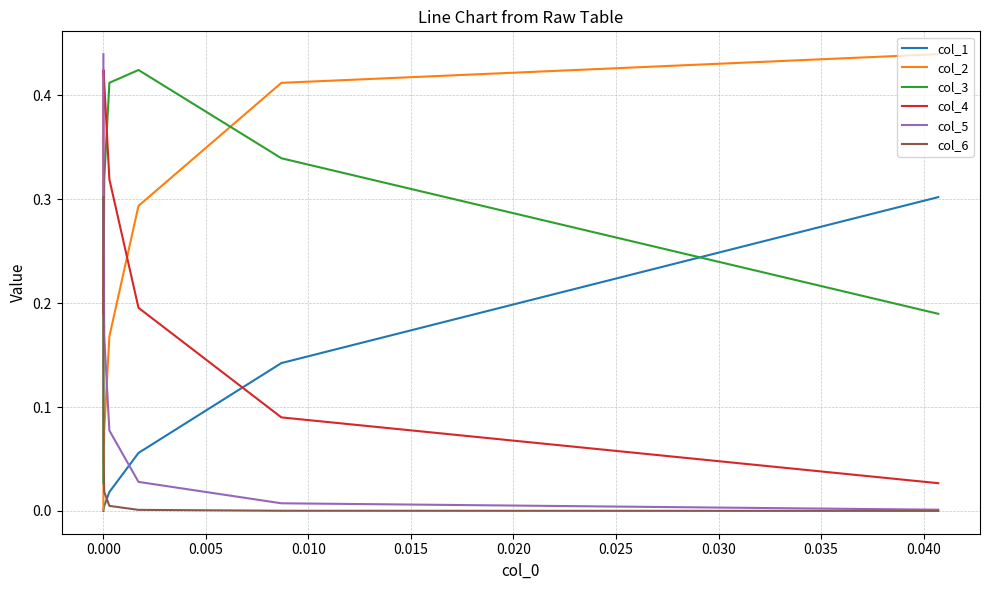

True or false: col_1 and col_2 intersect in this chart.

False